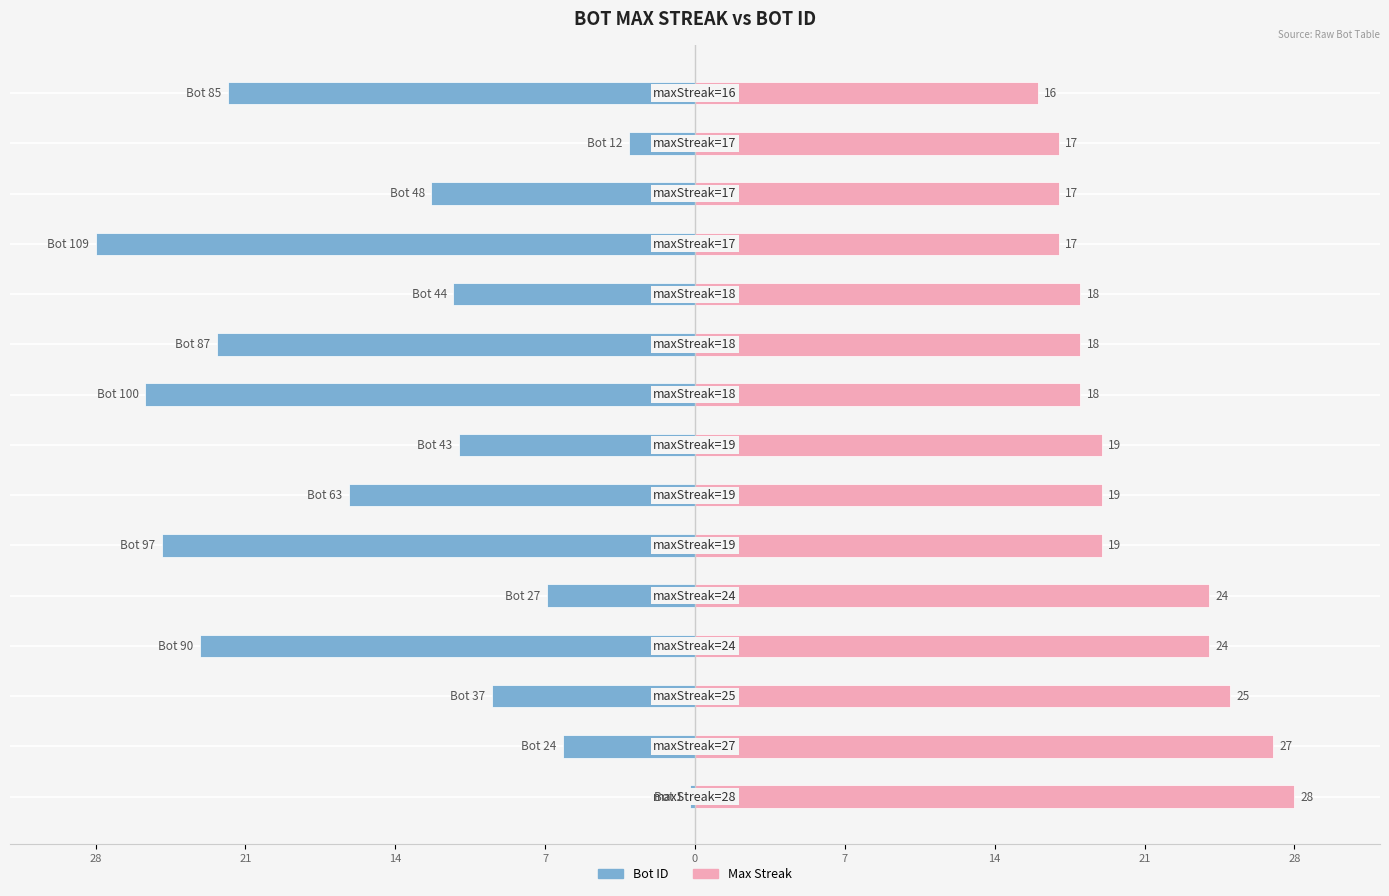

What is the difference between the highest and lowest values at 11?

45.0